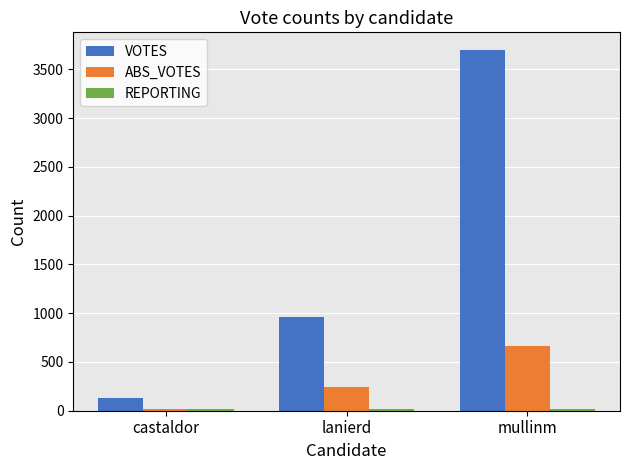

At which label does VOTES reach its peak?

mullinm